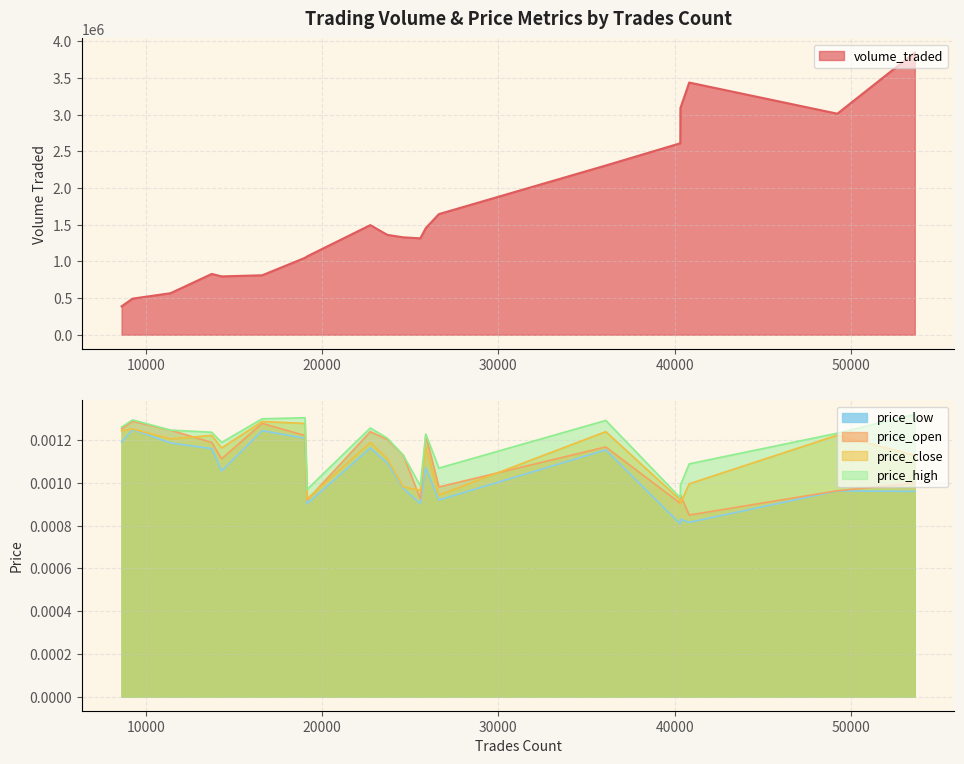

Which series has the largest range (max minus min)?

volume_traded